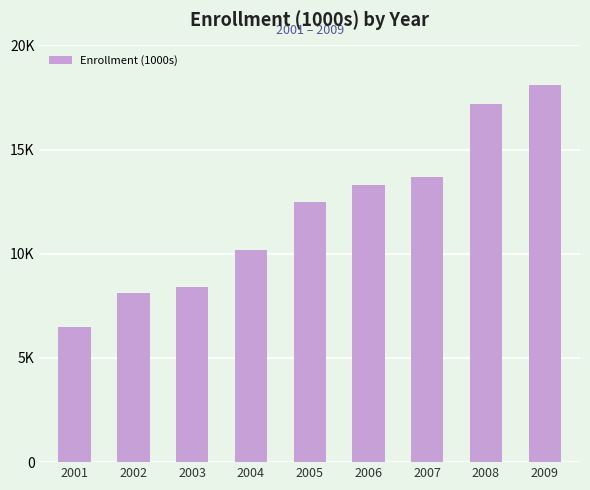

Rank the categories by value from lowest to highest.

2001, 2002, 2003, 2004, 2005, 2006, 2007, 2008, 2009